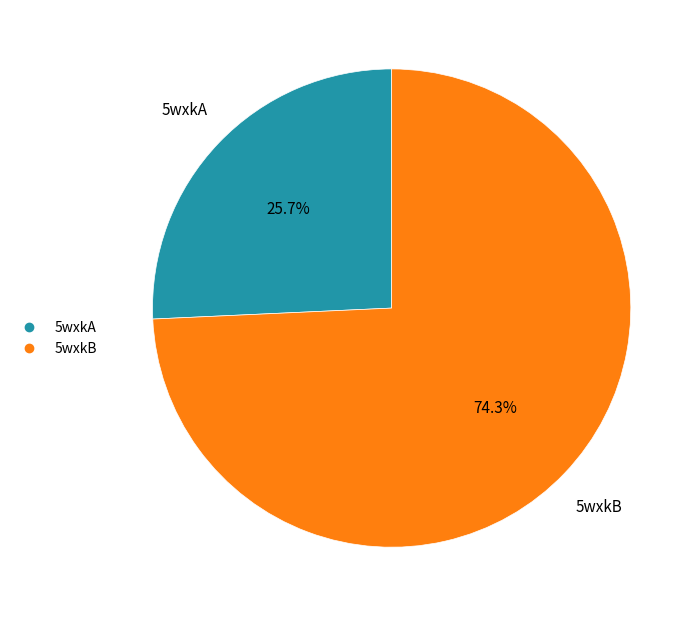

Does any single category account for the majority?

Yes